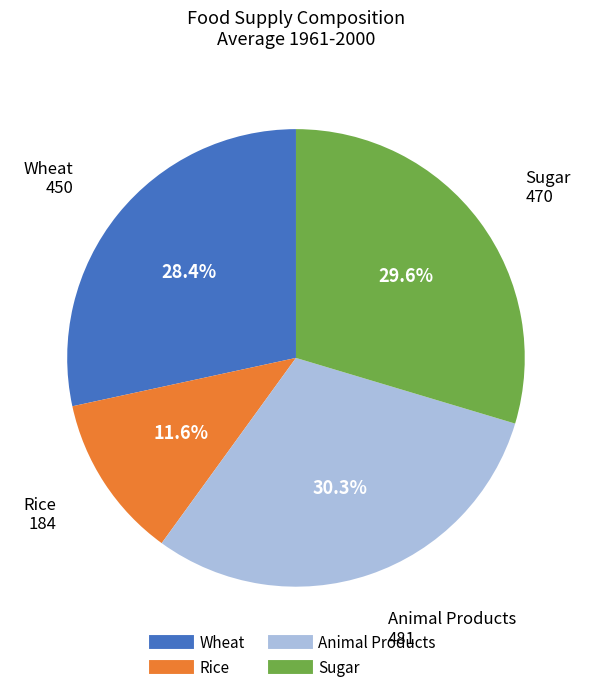

Is there any slice that represents more than half of the pie?

No